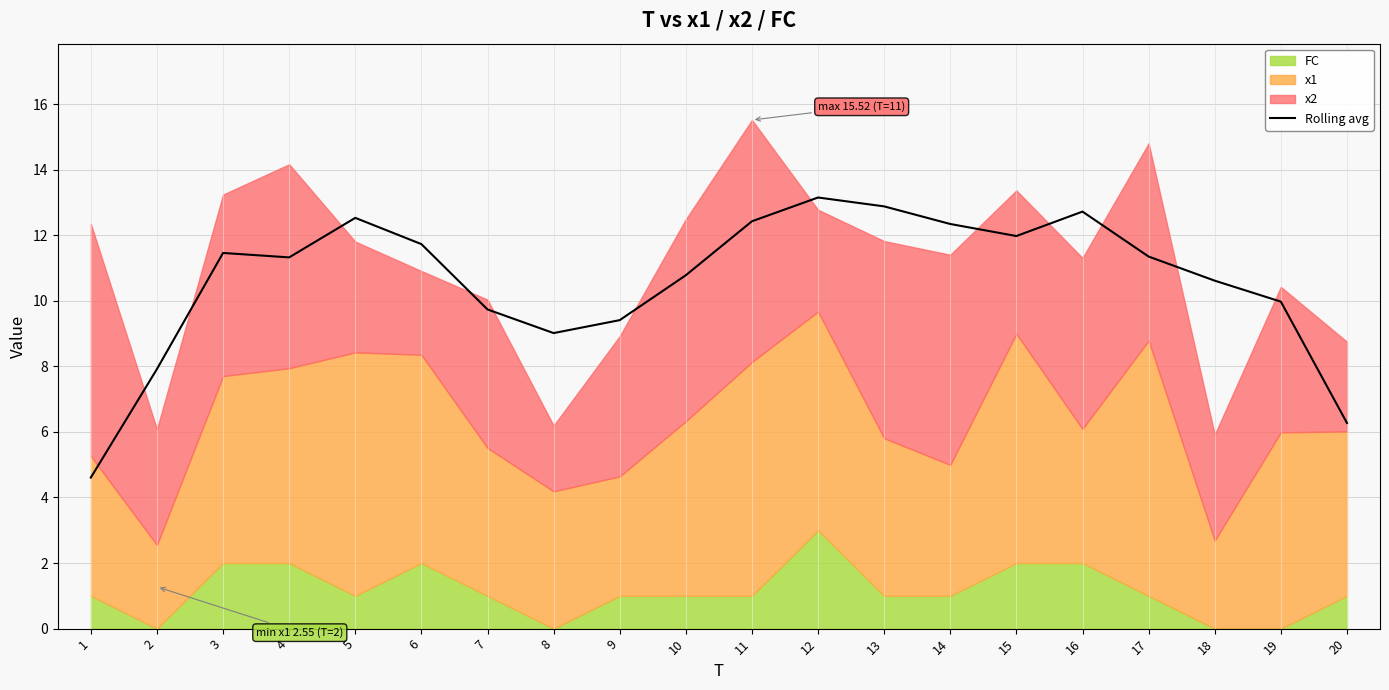

Does the chart have visible grid lines?

Yes